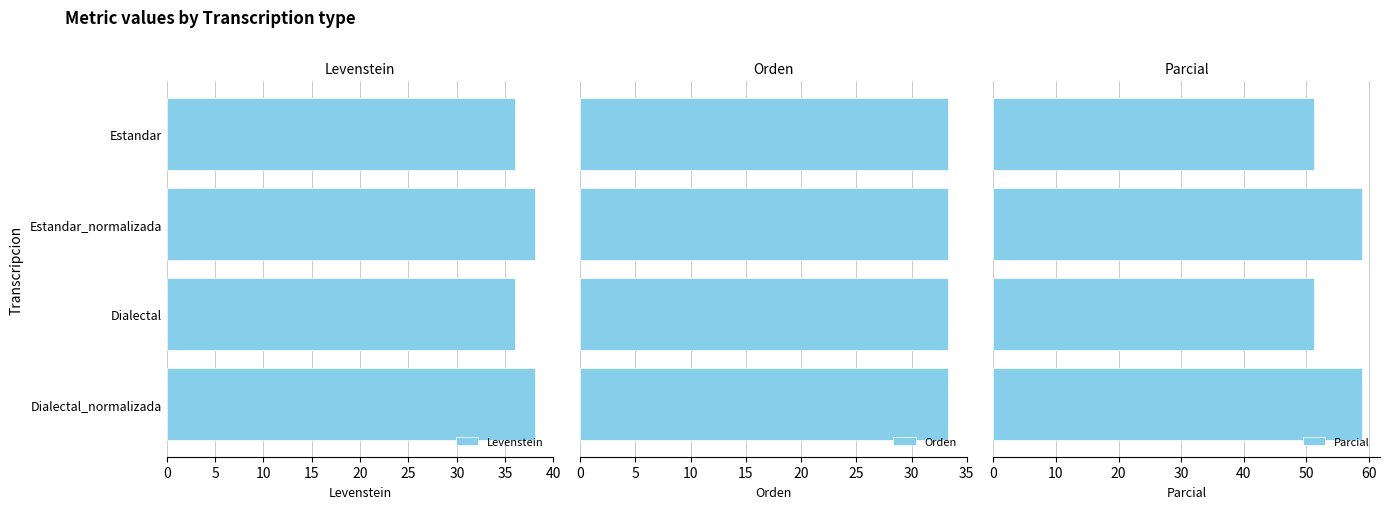

What is the difference between the second highest and second lowest values in the Levenstein series?

2.1